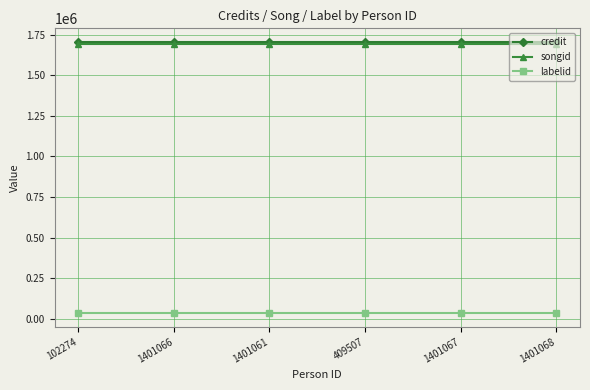

The credit series shows 1706074 at 409507. True or false?

True